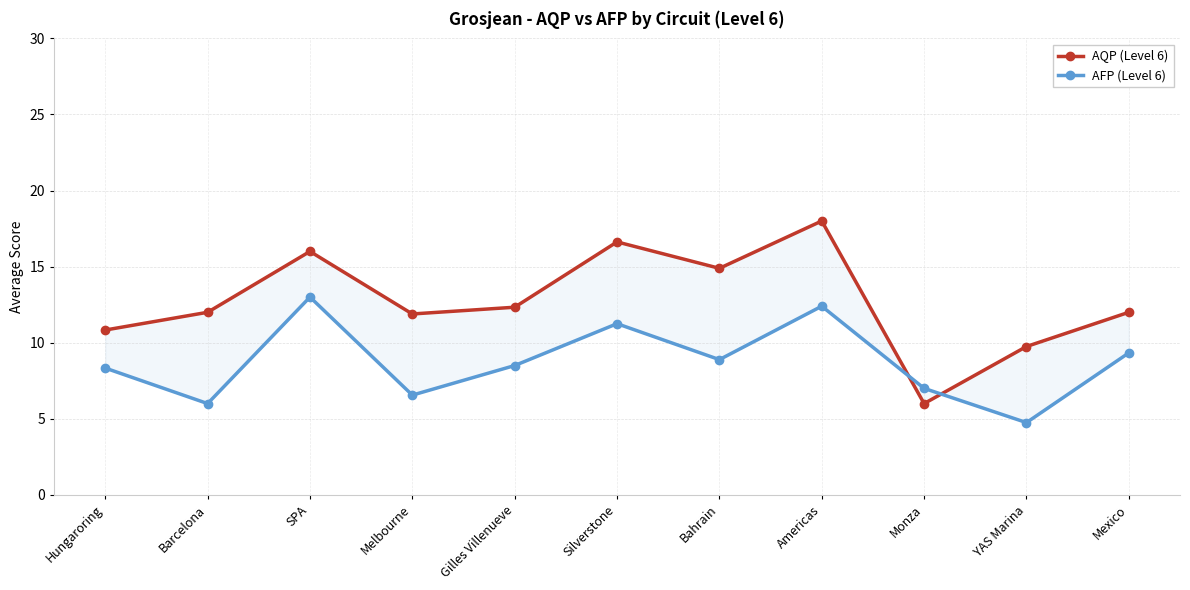

Which label corresponds to the smallest value in the chart?

YAS Marina